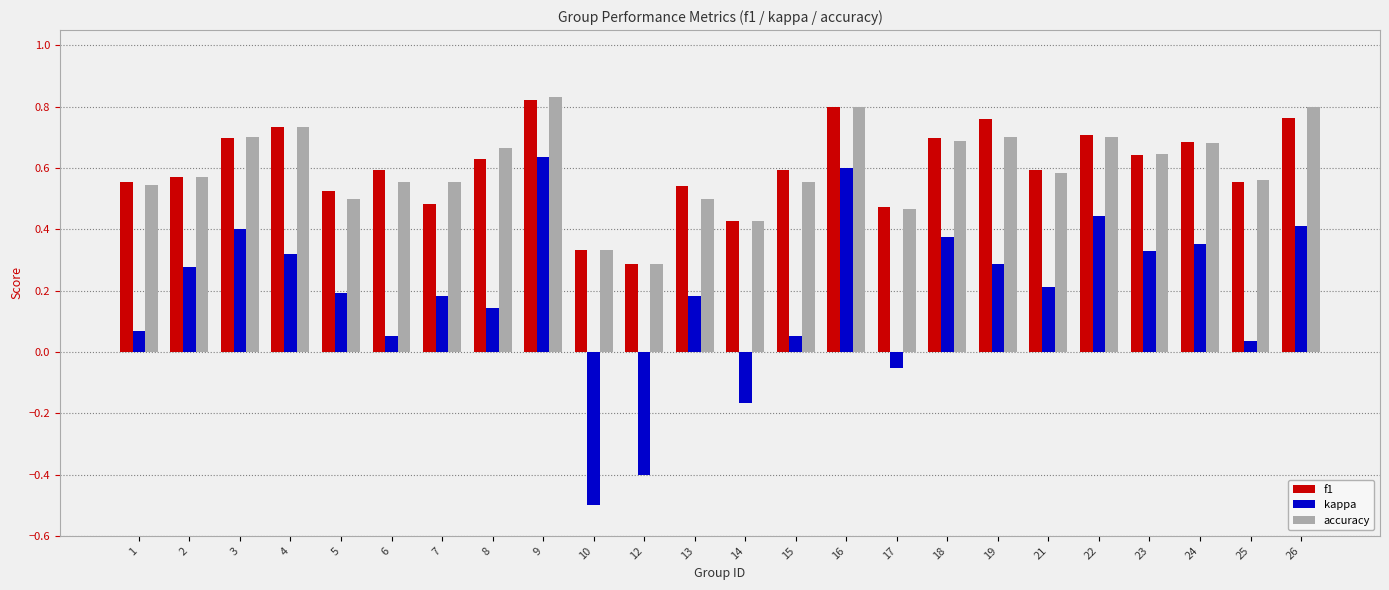

At which label is f1 closest to 0?

12